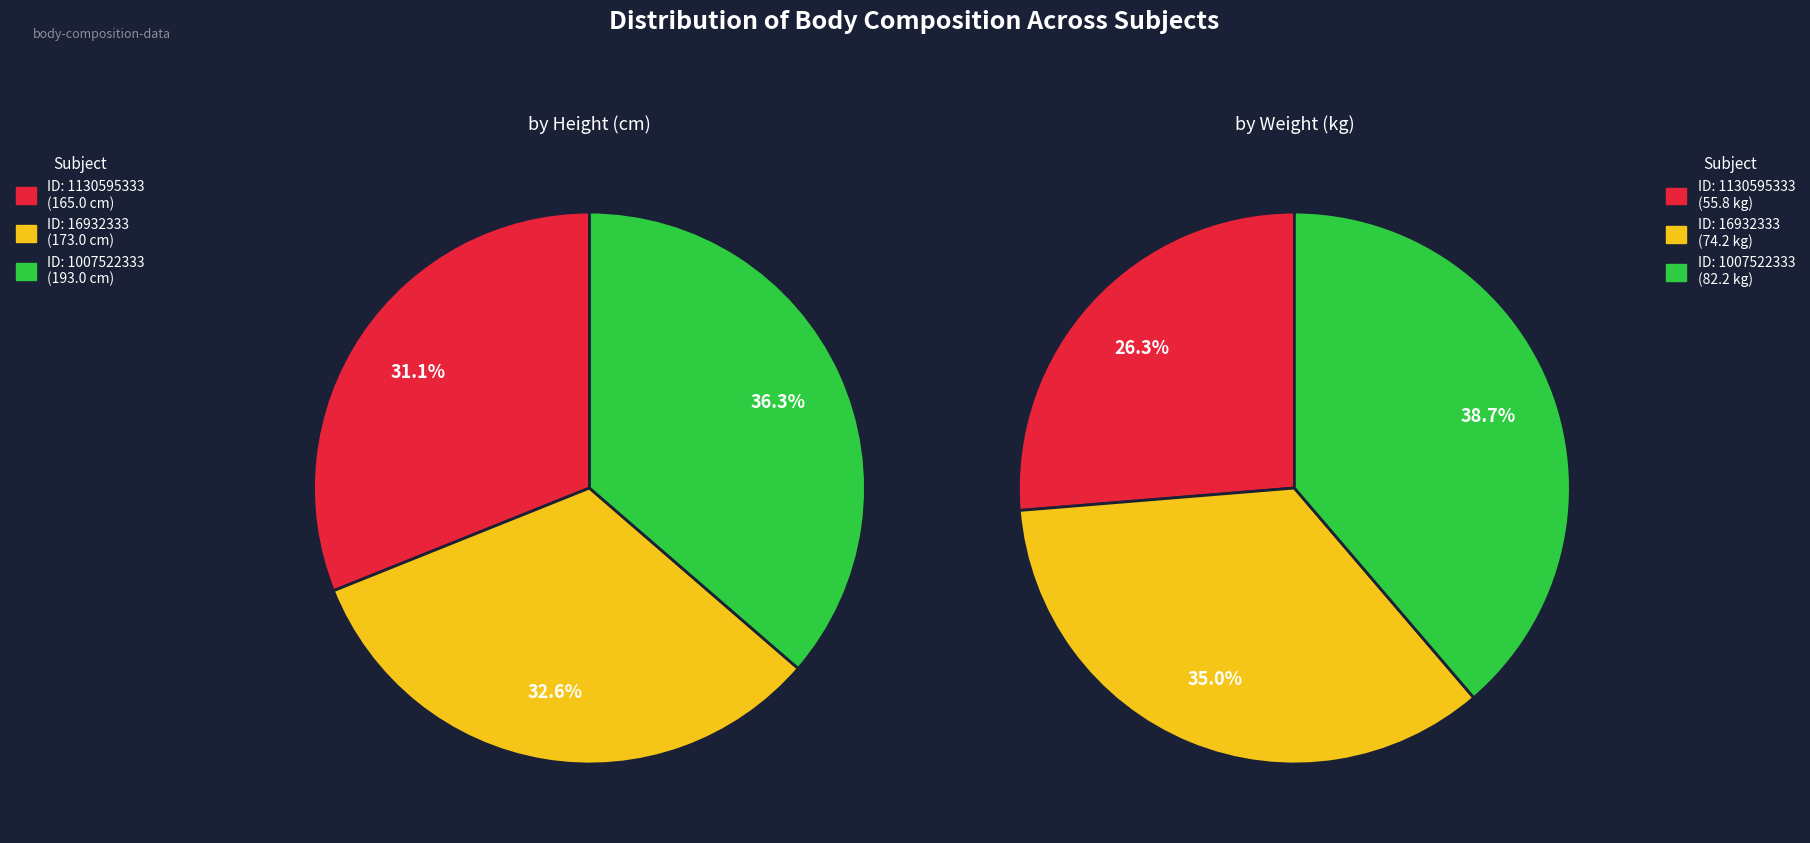

Which category has the smallest portion of the pie?

ID: 1130595333